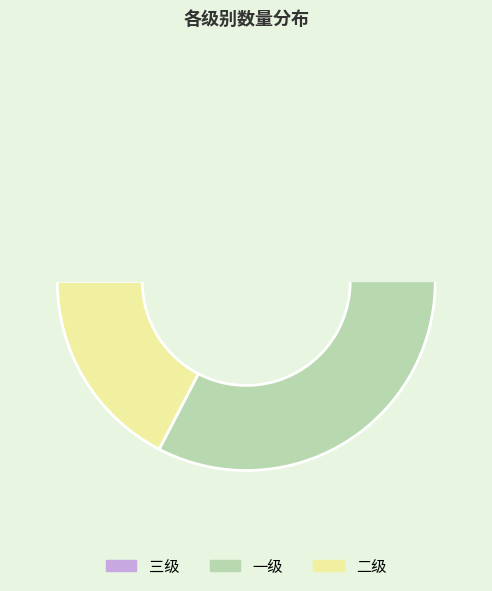

To the nearest percent, what is the average slice percentage?

33%